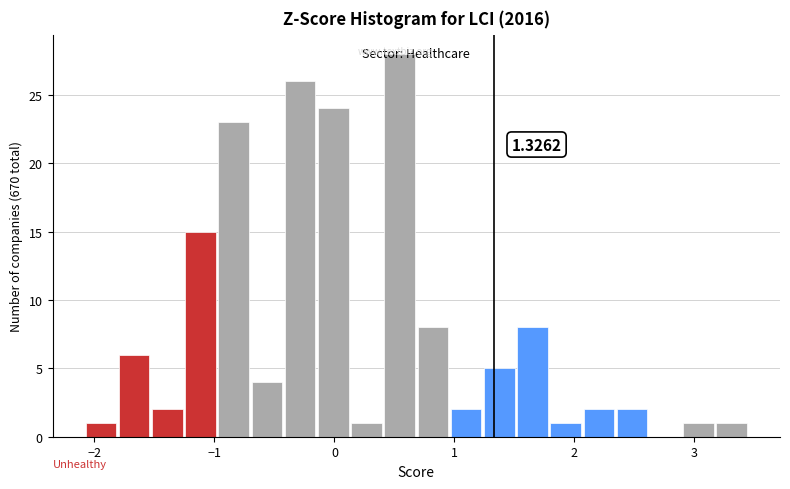

Around what value on the x-axis is the tallest bar? Give the approximate position of its centre, as read against the axis.

0.5